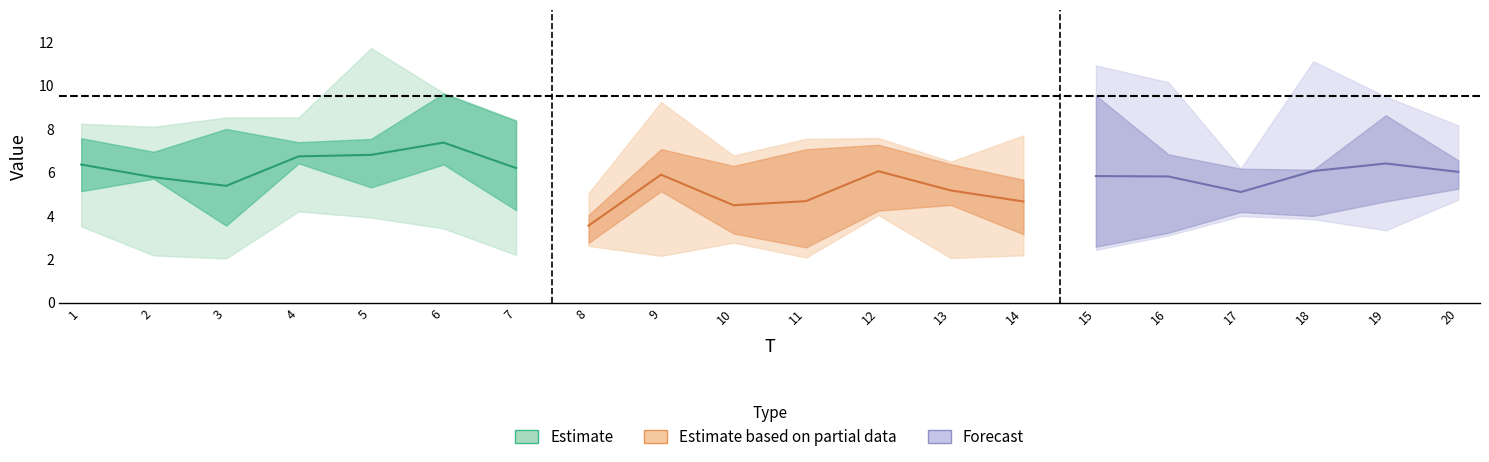

At which category is the sum across all series the highest?

6